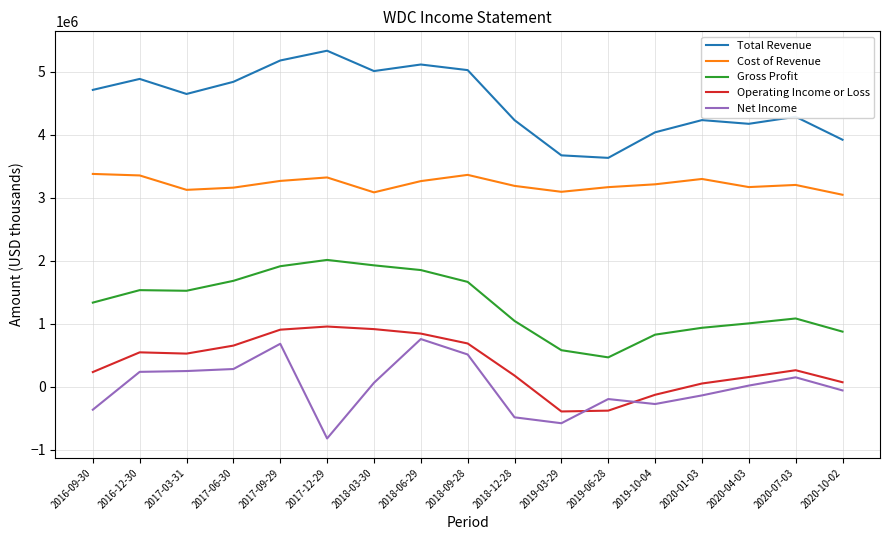

Is this an area chart (filled region under the line)?

No